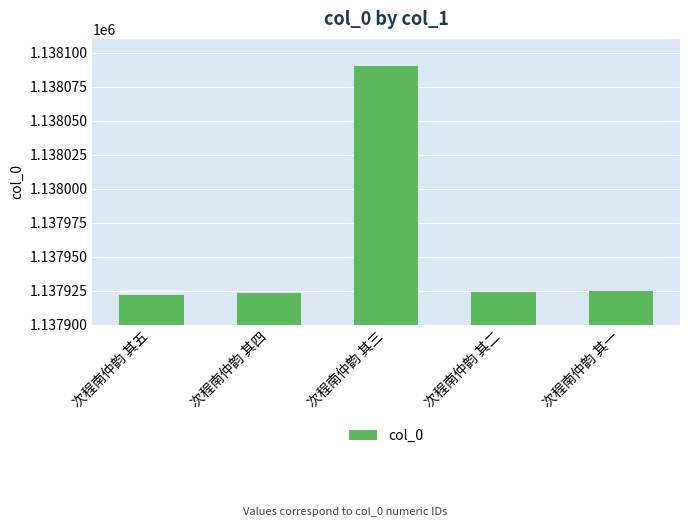

Does the chart contain stacked bars?

No